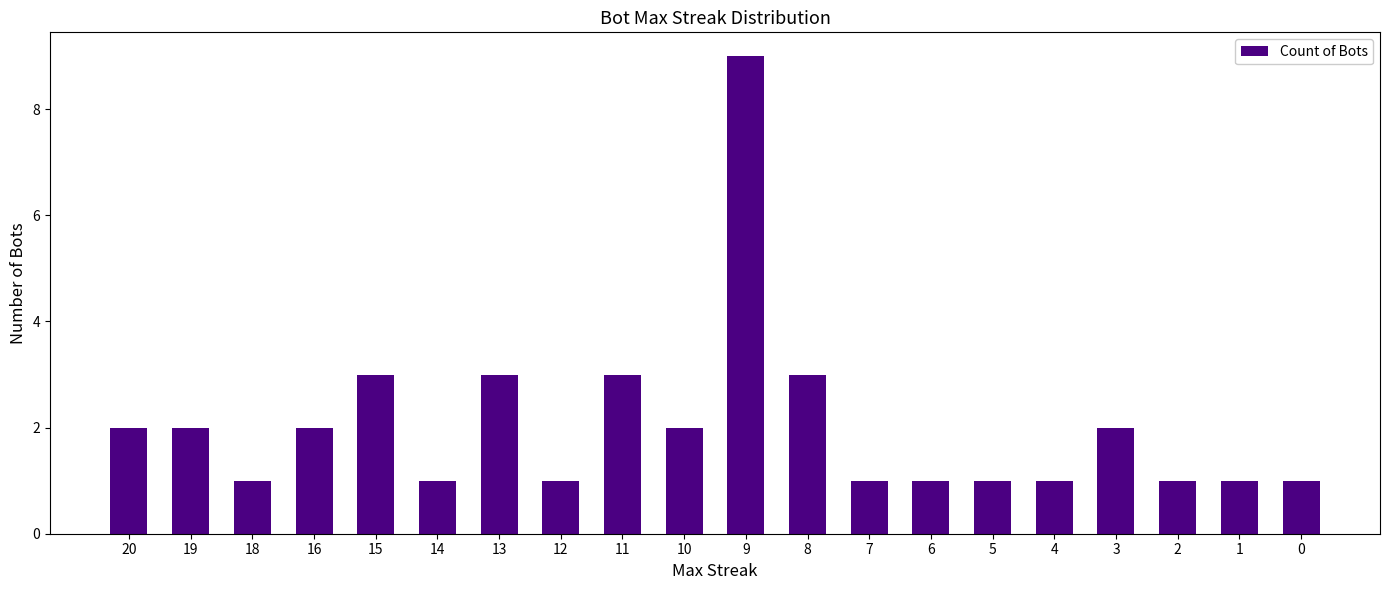

What is the smallest value displayed?

1